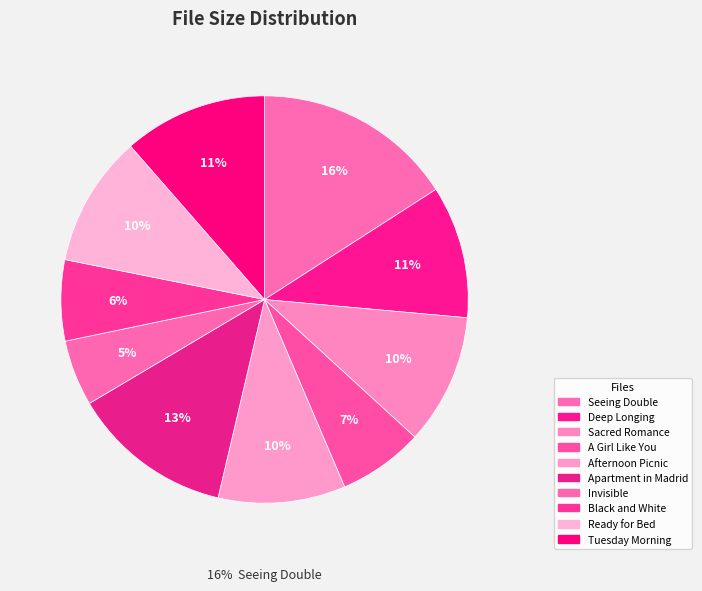

How much of the chart is everything except Seeing Double?

84.1%